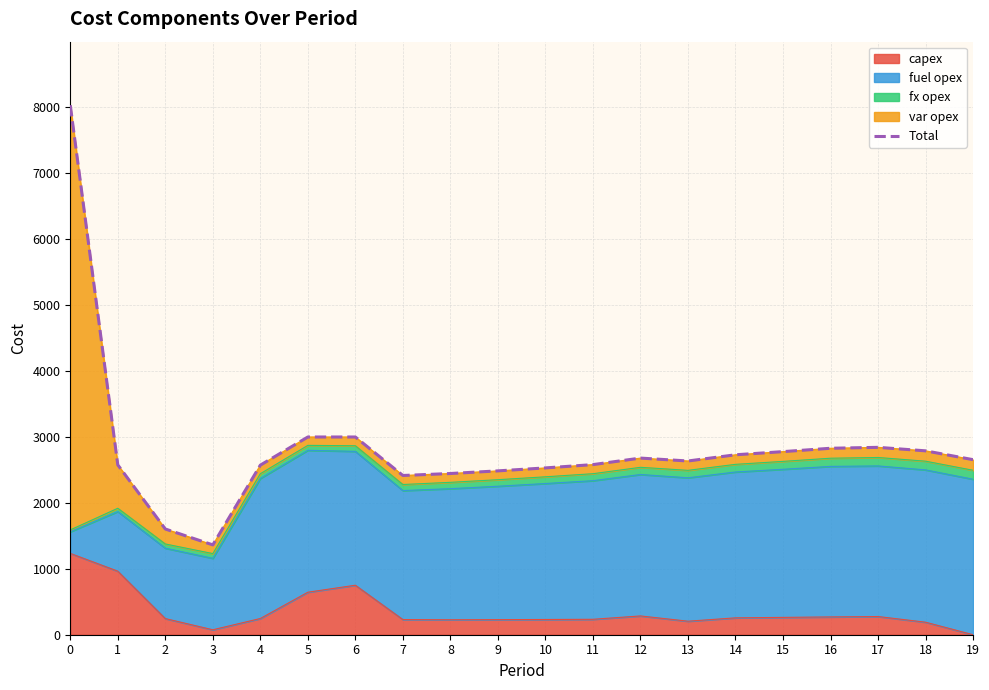

What is the minimum value shown in the chart?

1363